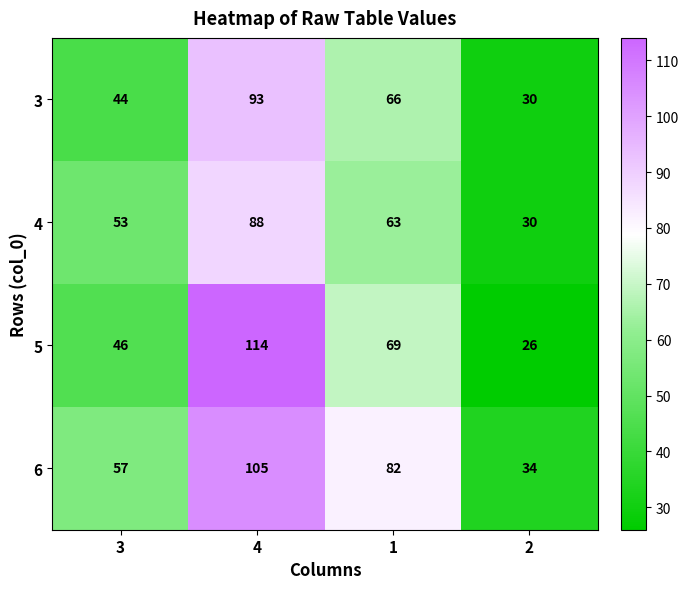

Reading left to right, what are all the values shown in this chart?

3: 44	93	66	30
4: 53	88	63	30
5: 46	114	69	26
6: 57	105	82	34